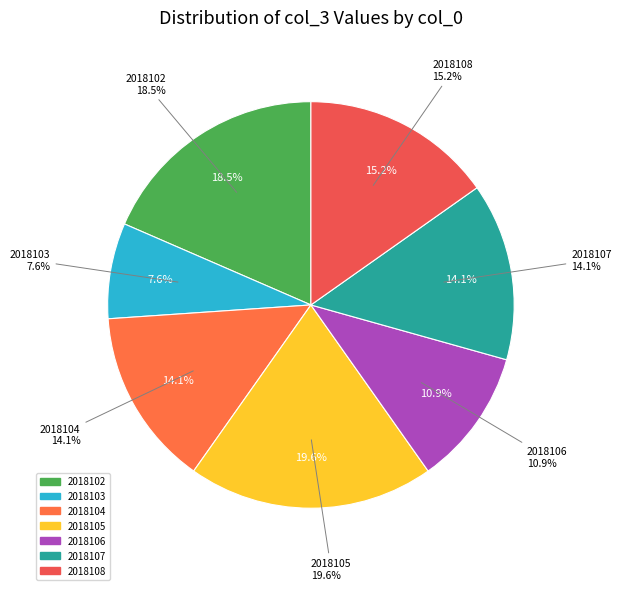

To the nearest percent, what is the combined percentage of 2018105 and 2018107?

34%